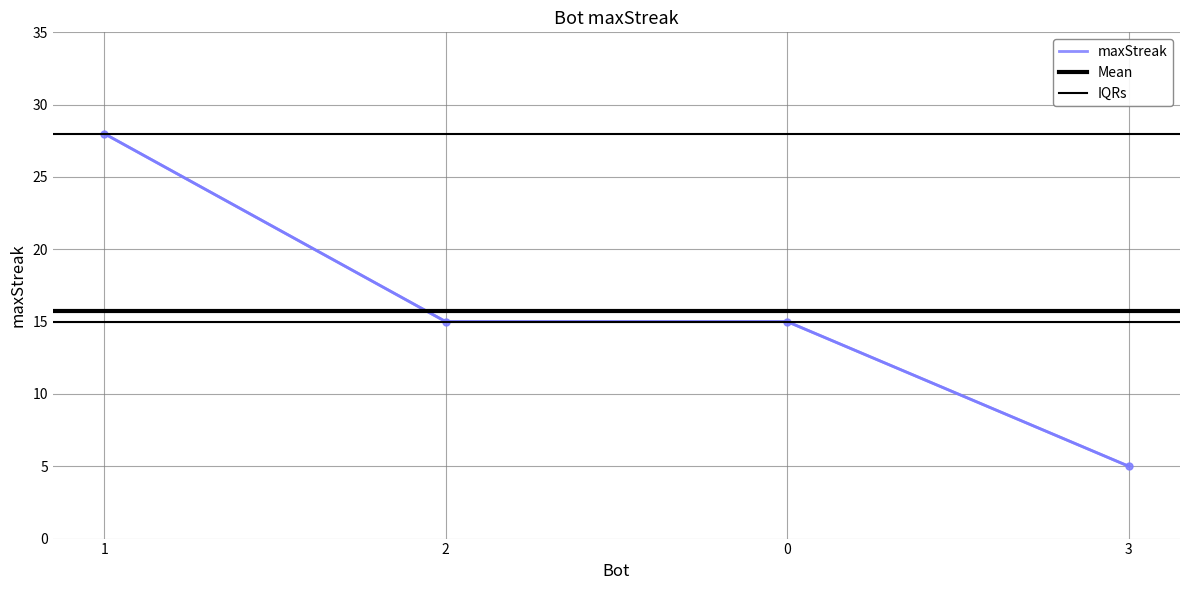

What is the greatest value displayed?

28